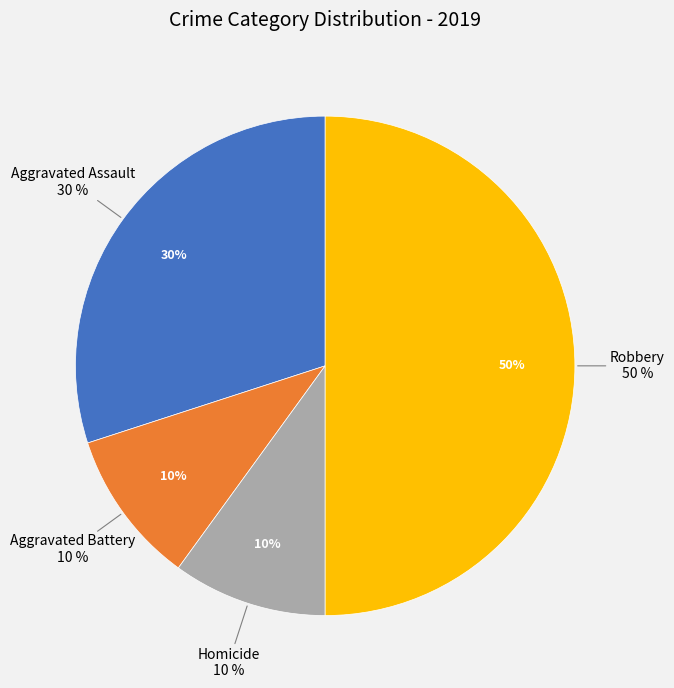

What percentage is the Robbery slice, to the nearest percent?

50%